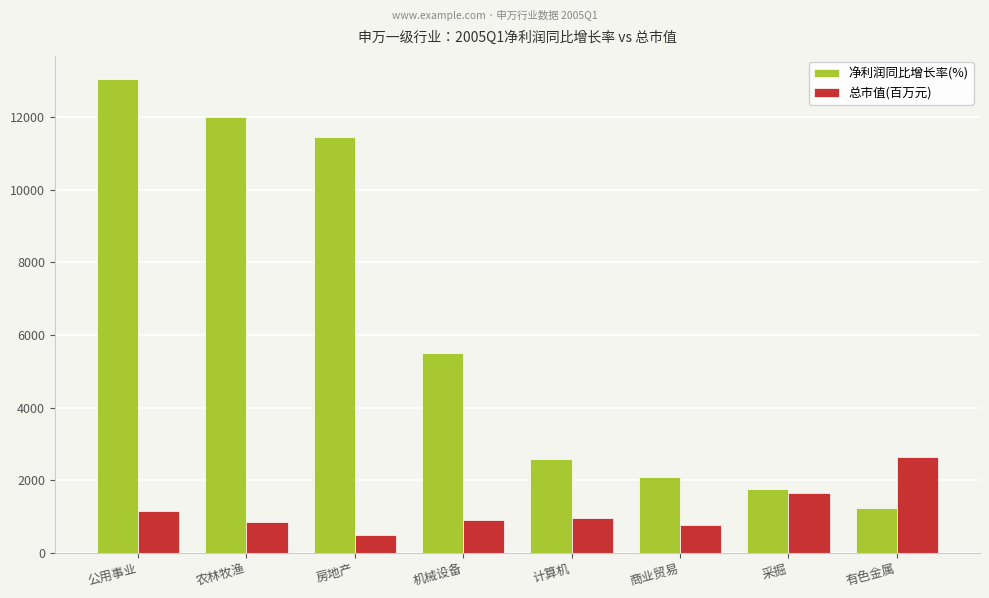

Reading left to right, extract all data points from this chart.

净利润同比增长率(%): 公用事业=13035.1	农林牧渔=12013.0	房地产=11439.7	机械设备=5511.1	计算机=2591.9	商业贸易=2074.2	采掘=1761.0	有色金属=1236.5
总市值(百万元): 公用事业=1147.2	农林牧渔=841.0	房地产=501.6	机械设备=900.1	计算机=965.8	商业贸易=766.2	采掘=1653.2	有色金属=2625.0